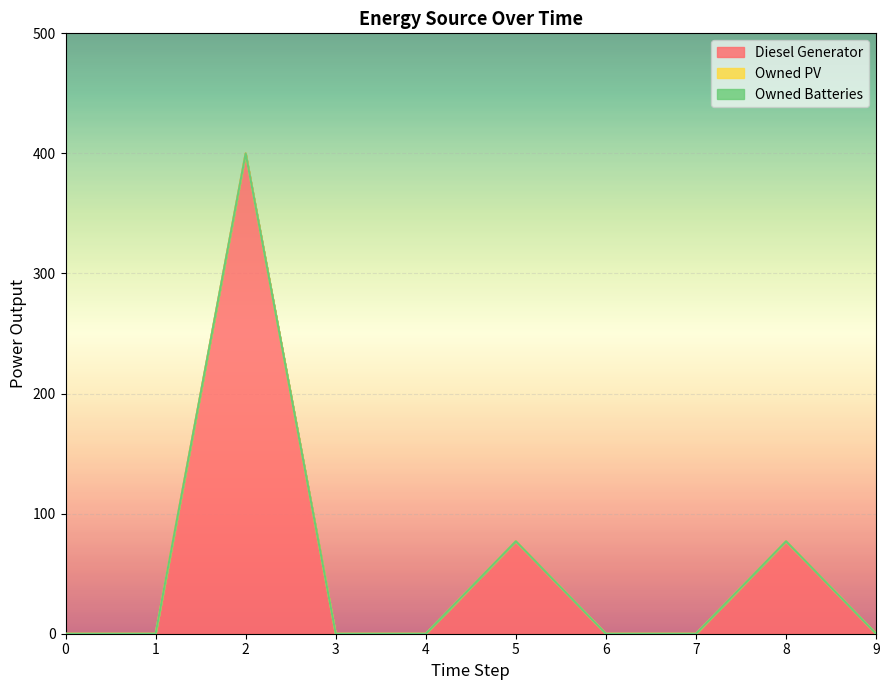

True or false: Diesel Generator has a value of 0.0 at 3.

True